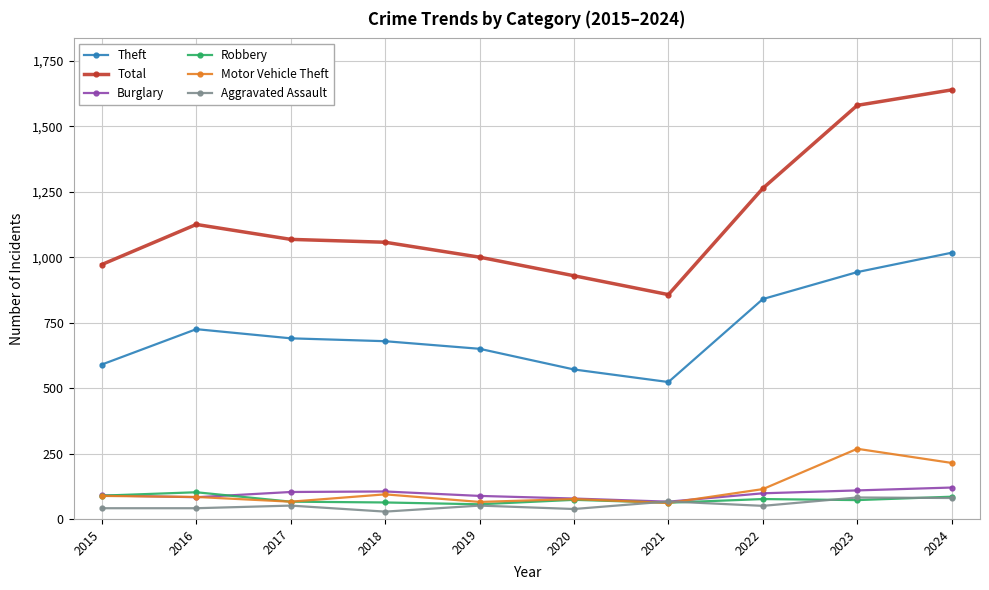

True or false: Theft and Robbery cross at least once.

False